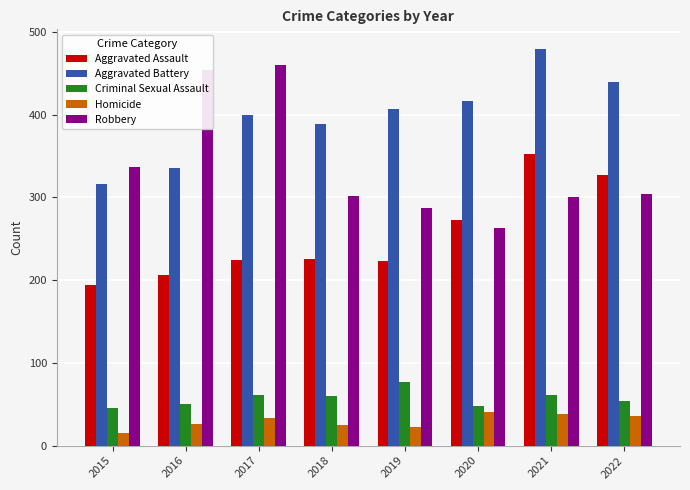

What is the minimum value for Homicide?

15